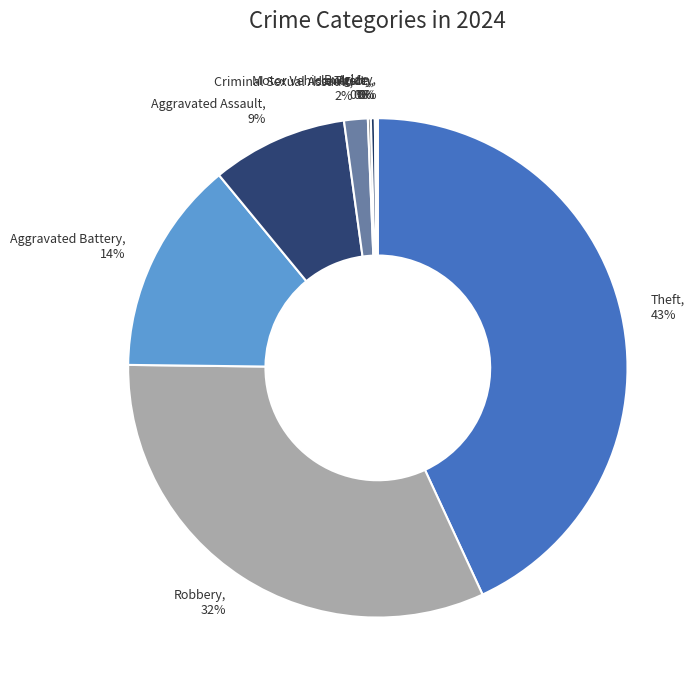

Do Robbery and Criminal Sexual Assault together represent more than half of the pie?

No